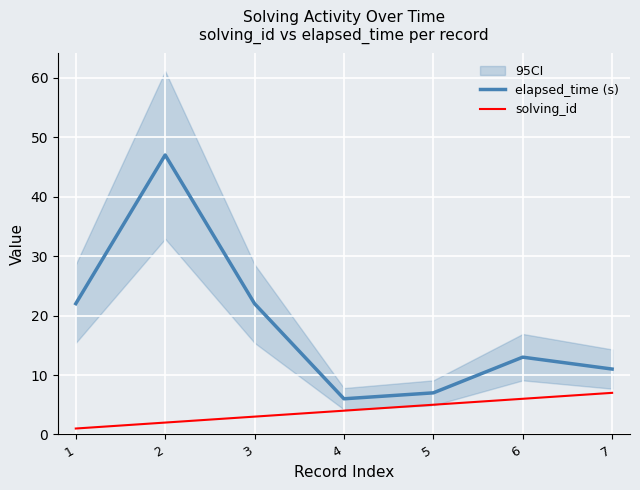

Where does the solving_id series first go above 4?

5